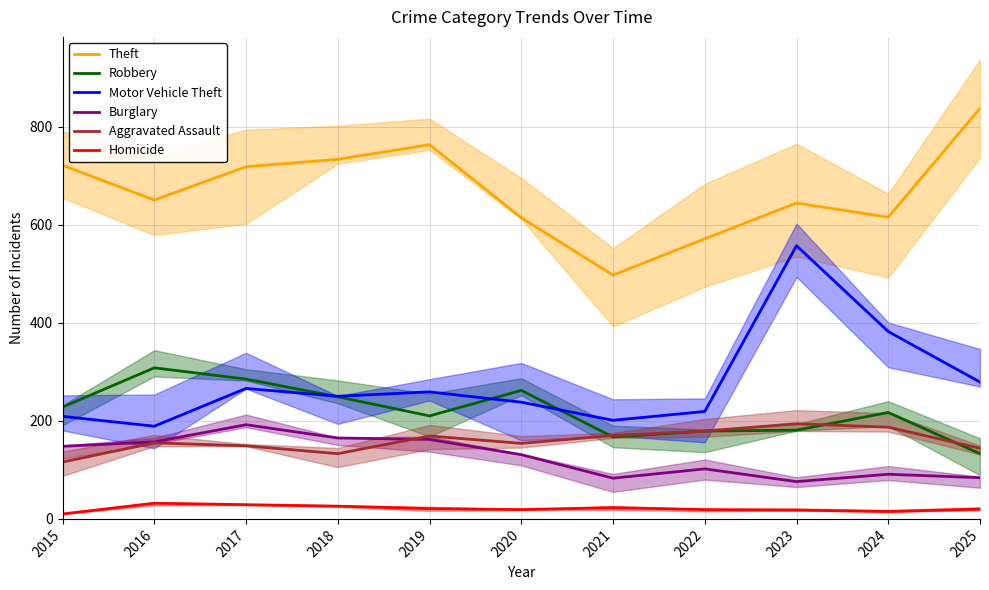

Which category has the lowest value in the Motor Vehicle Theft series?

2016